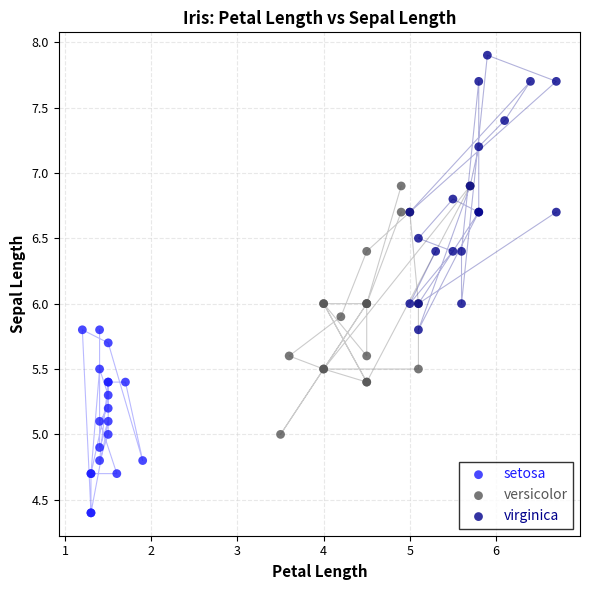

Which series has the widest spread of Y values?

virginica